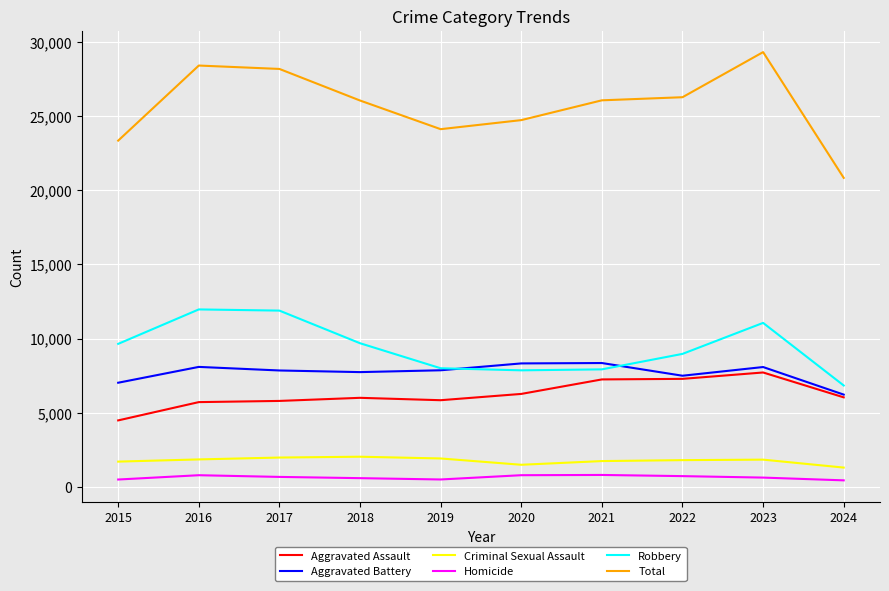

The Total series shows 11793 at 2023. True or false?

False